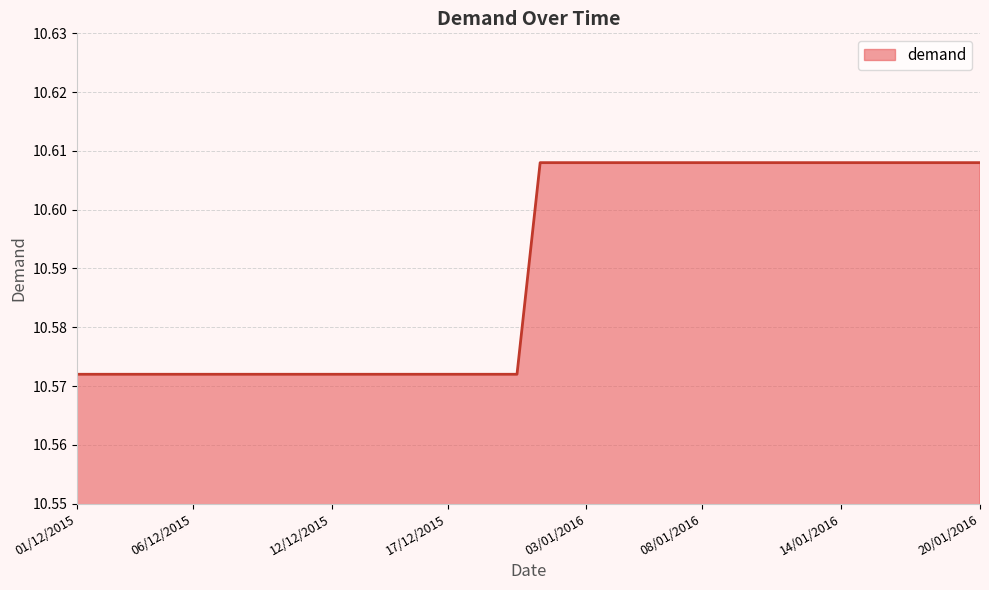

Is this an area chart (filled region under the line)?

Yes